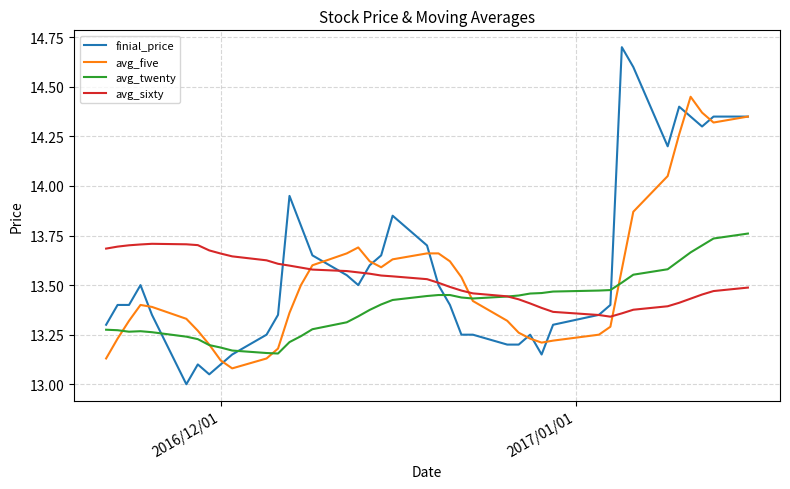

After their last crossing, which series has the higher values: avg_twenty or finial_price?

finial_price